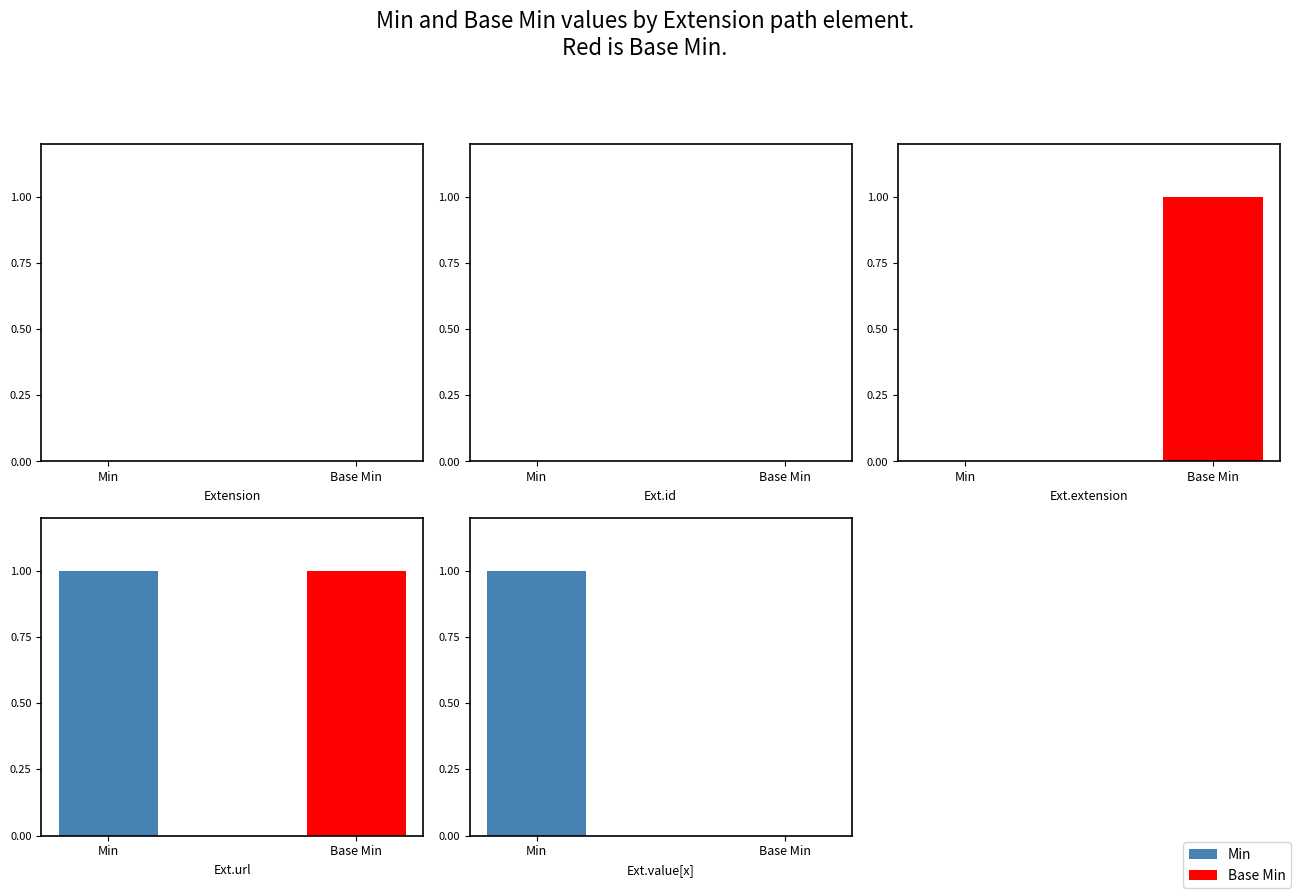

What is the sum of the Min values at Extension.value[x] and Extension.extension?

1